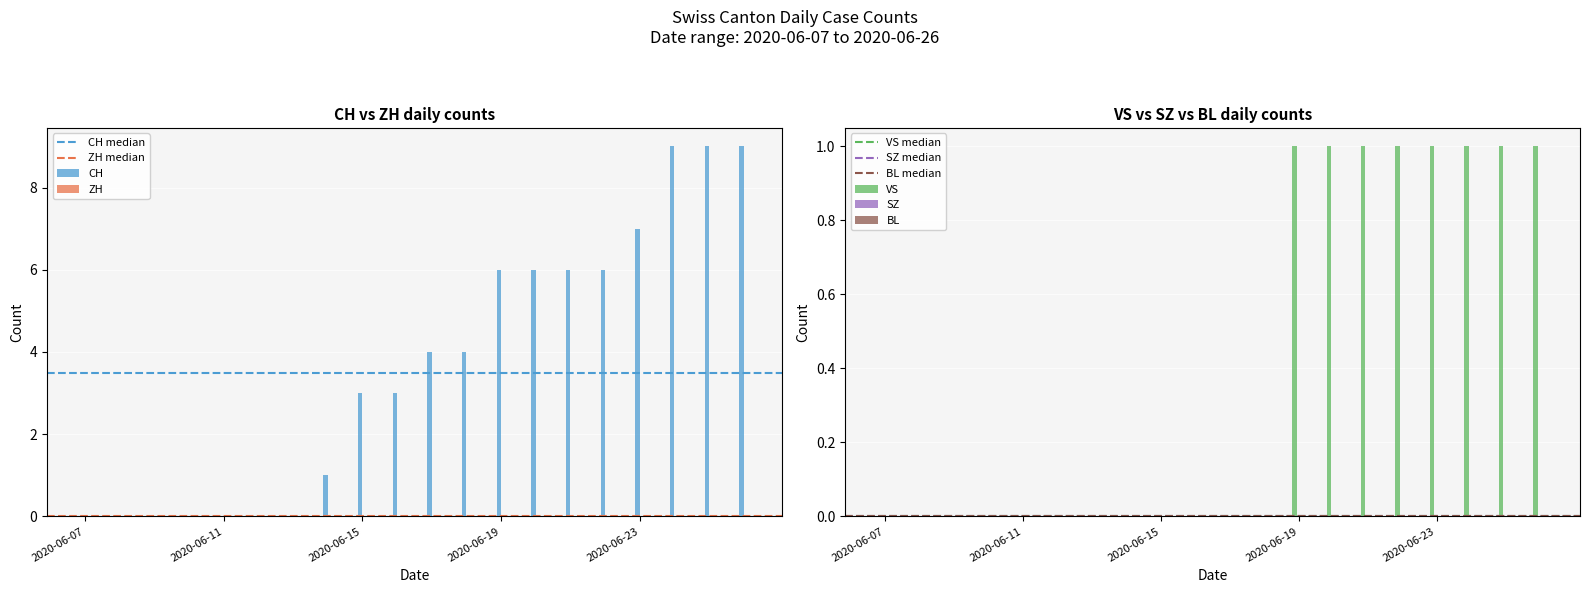

Which series has the largest total across all categories?

CH